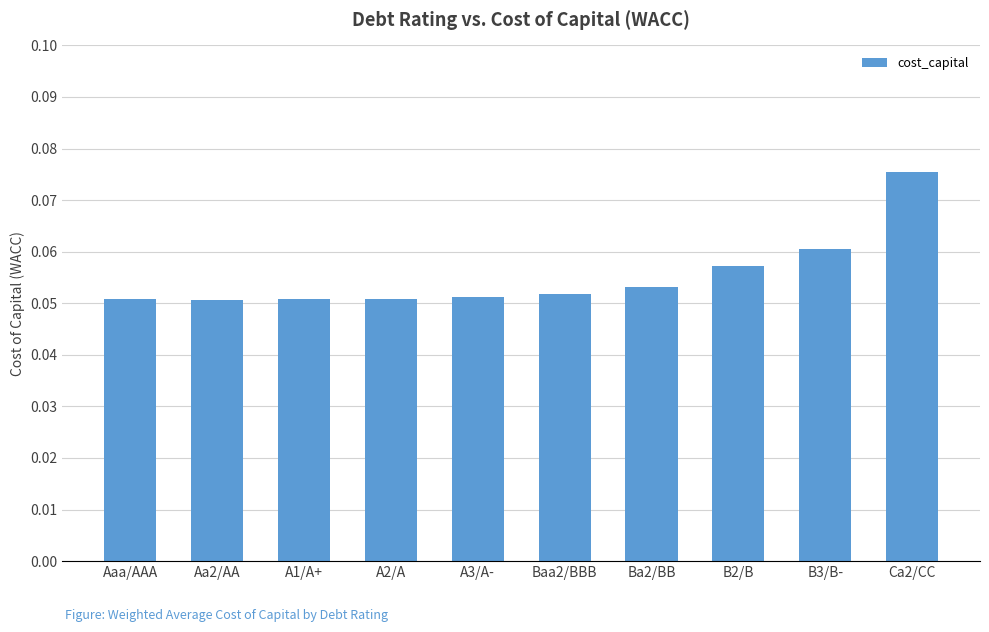

Count the number of categories in the chart.

10